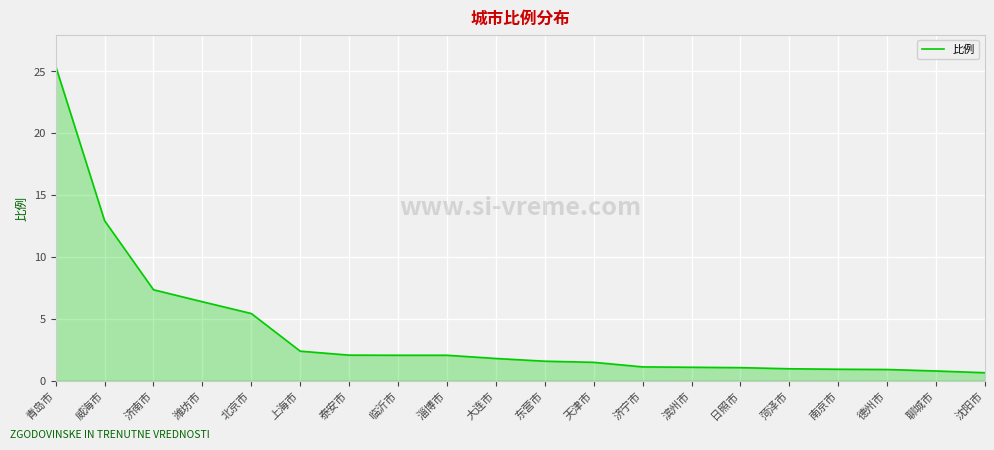

What is the difference between the maximum and minimum values?

24.8